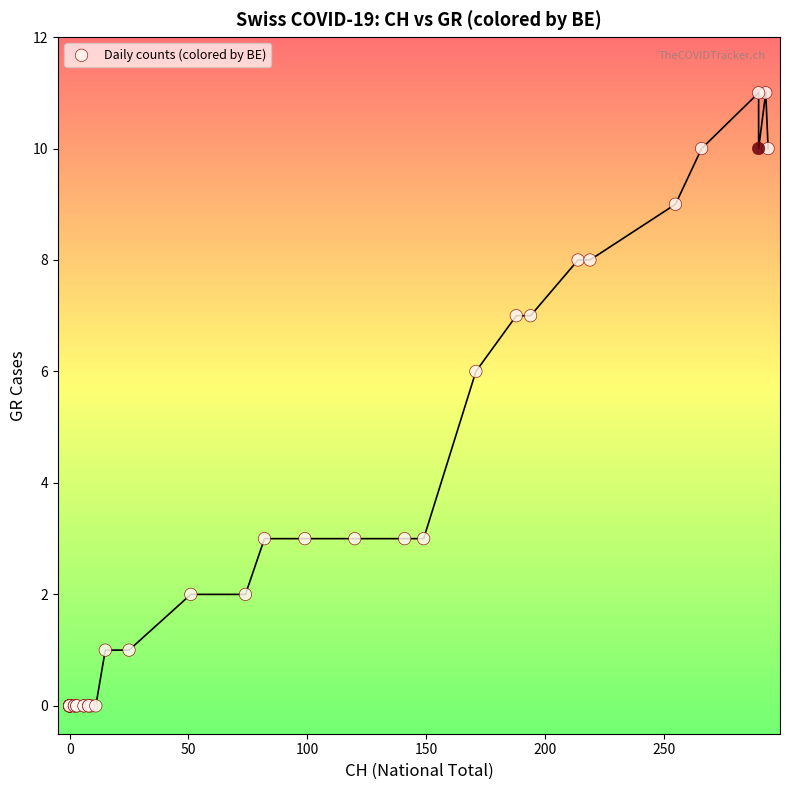

What Y value in the scatter plot is closest to 5?

6